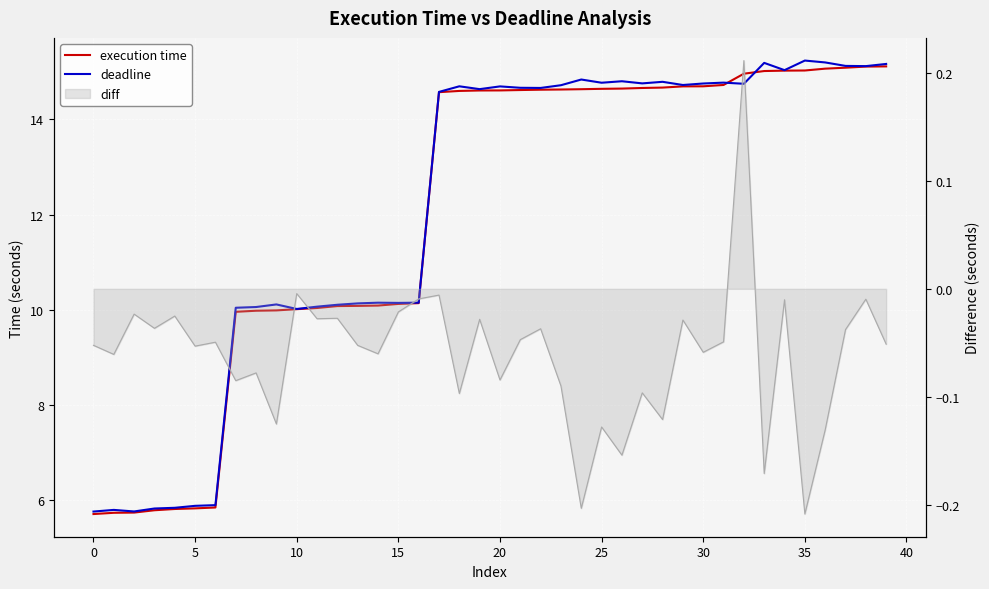

What is the highest value of the deadline series?

15.2